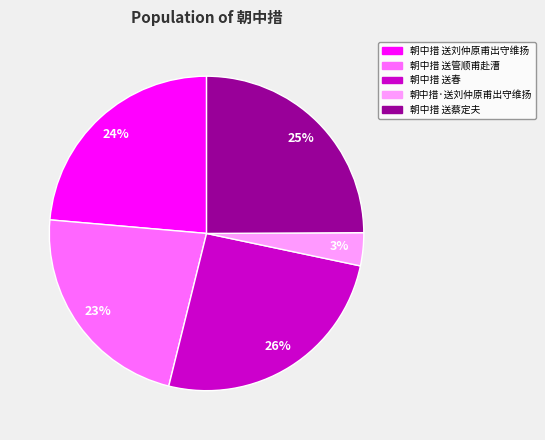

How many segments does this pie chart have?

5